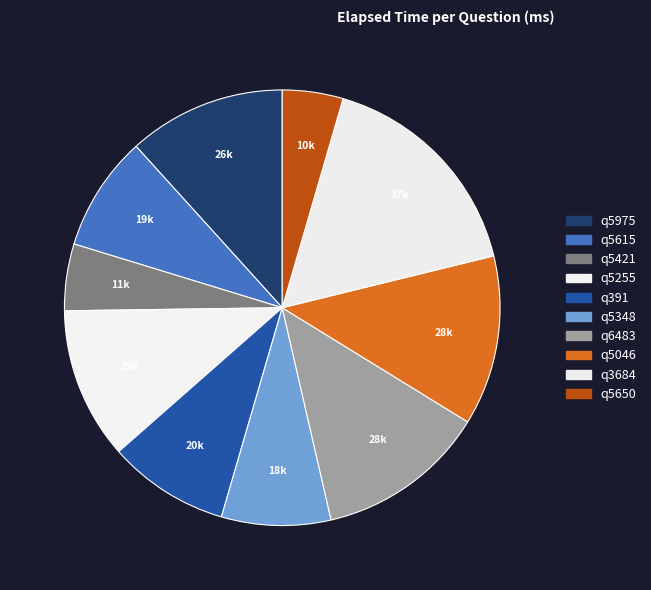

Is the sum of q5348 and q5615 greater than half?

No